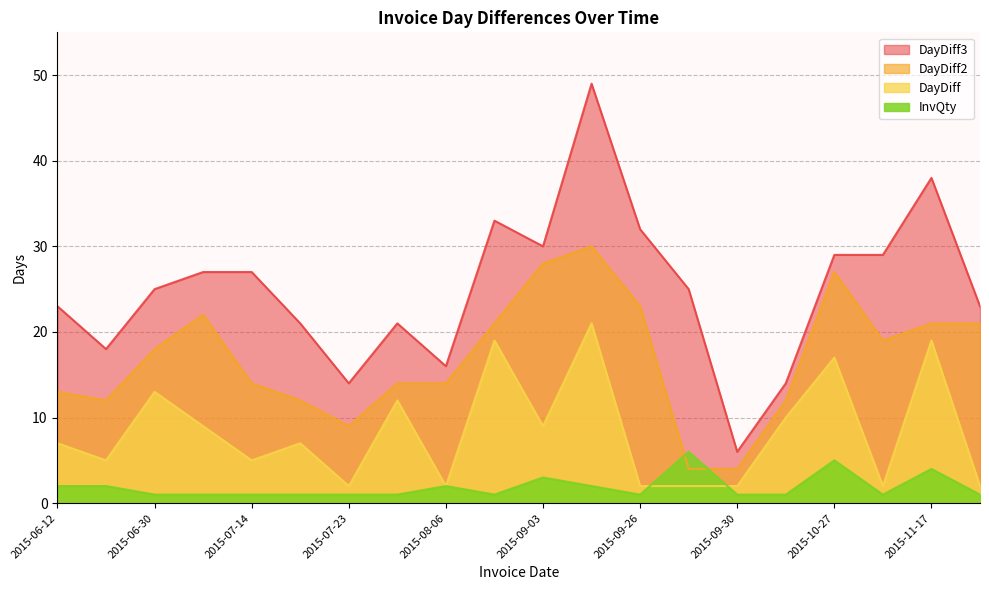

How many lines are shown in the chart?

4